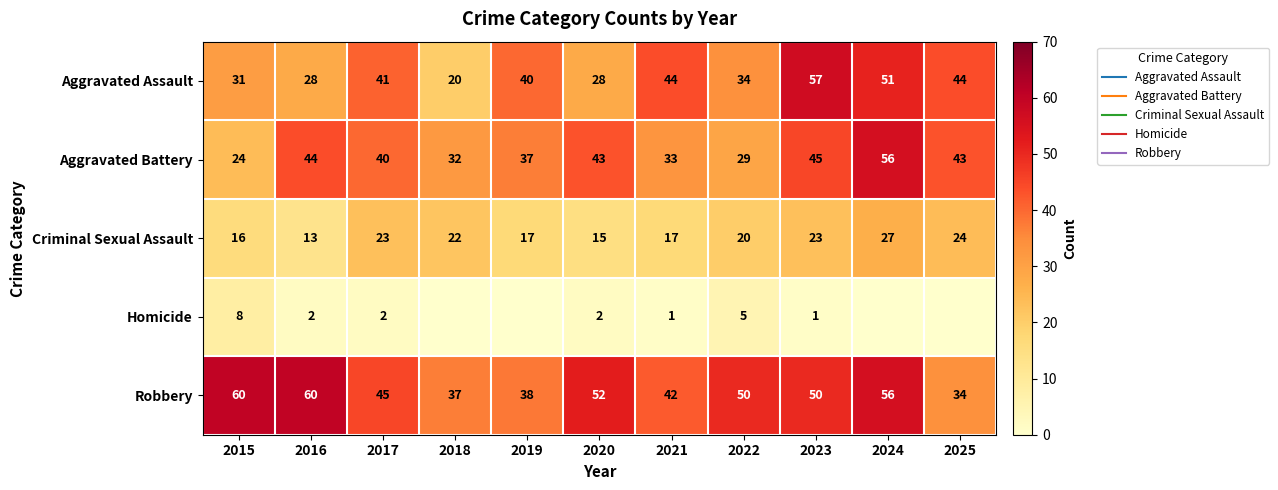

True or false: Aggravated Assault has a value of 24 at 2019.

False